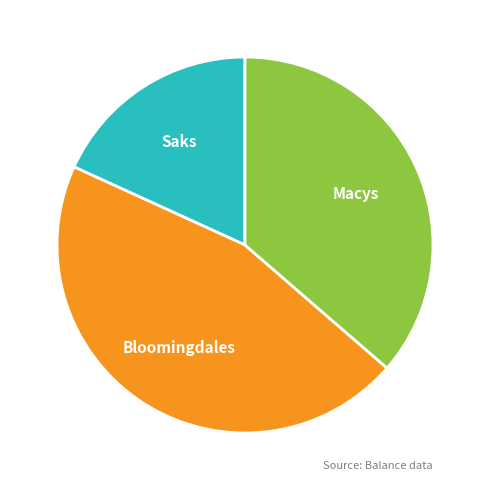

Which category has the biggest portion of the pie?

Bloomingdales